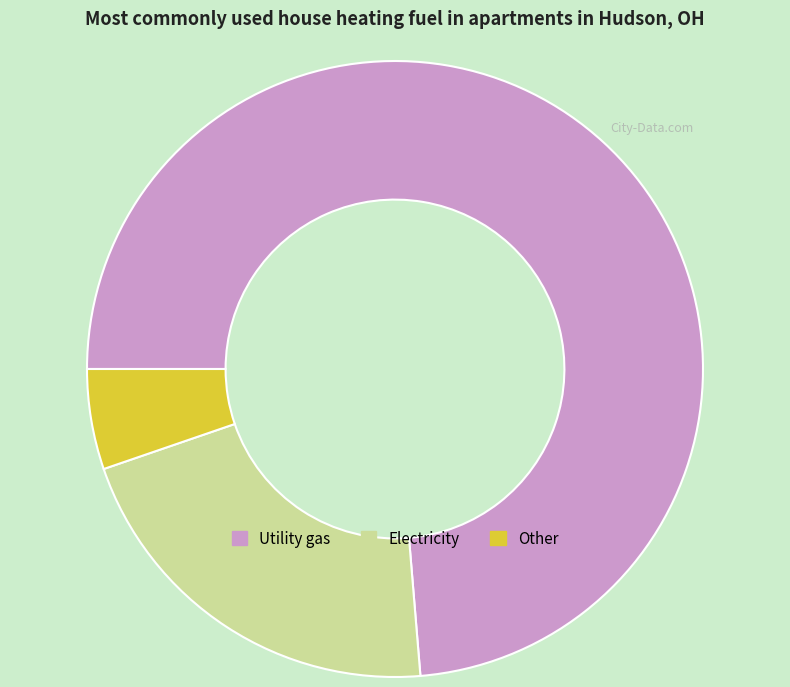

Count the number of slices in the pie.

3